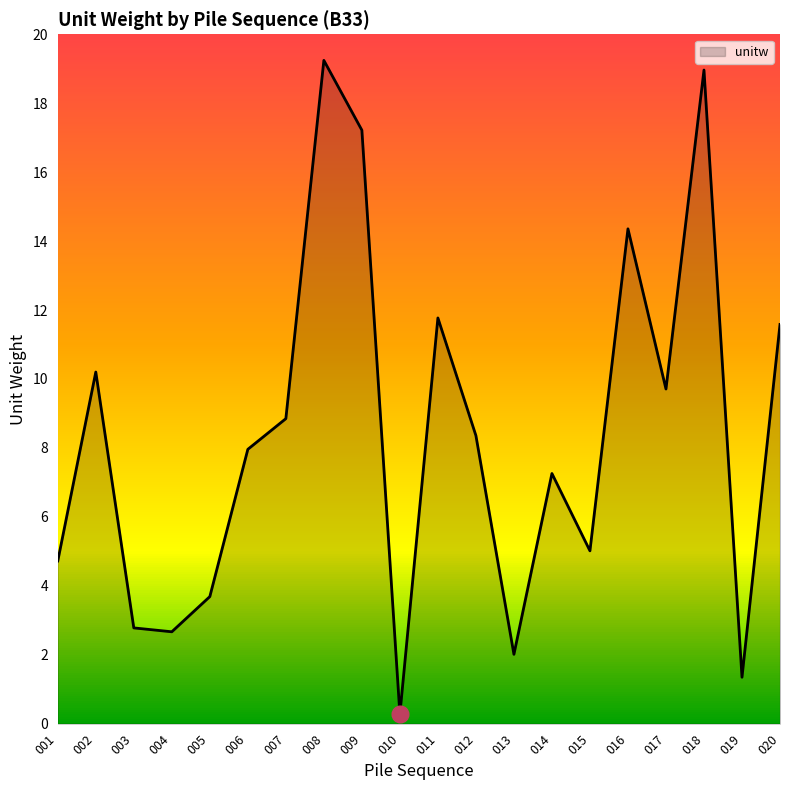

Is it true that the value at 004 is 2.7?

True